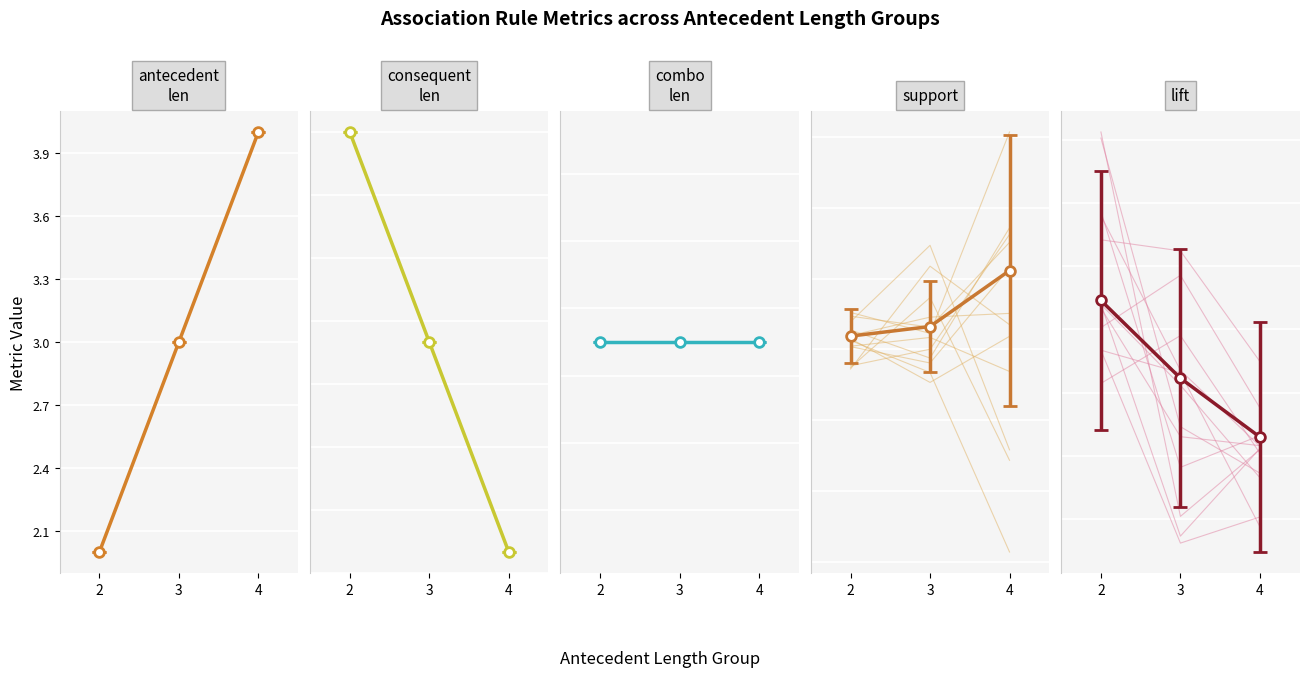

Rank the categories by support_individual value from highest to lowest.

4, 3, 2